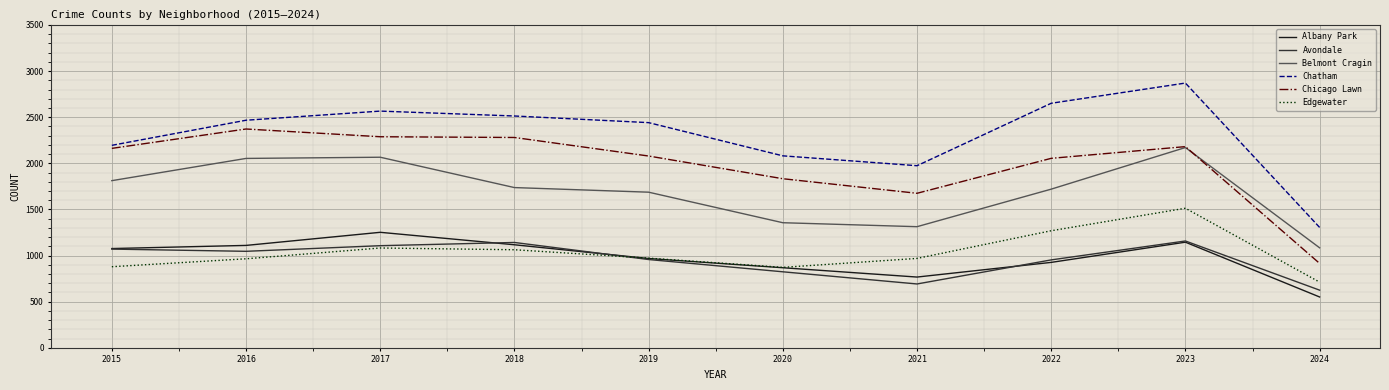

True or false: Belmont Cragin has more than 0 interior local peaks.

True